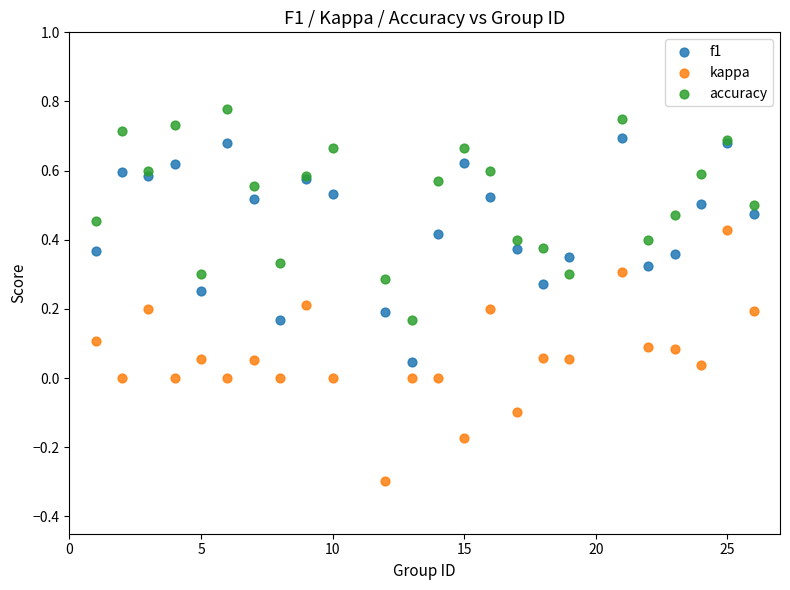

Which series has the widest spread of Y values?

kappa